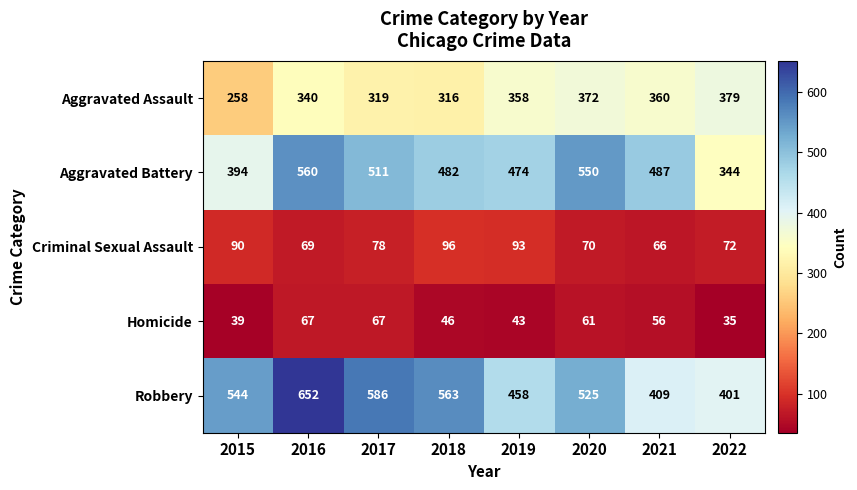

Rank the series at 2019 from lowest to highest value.

Homicide, Criminal Sexual Assault, Aggravated Assault, Robbery, Aggravated Battery